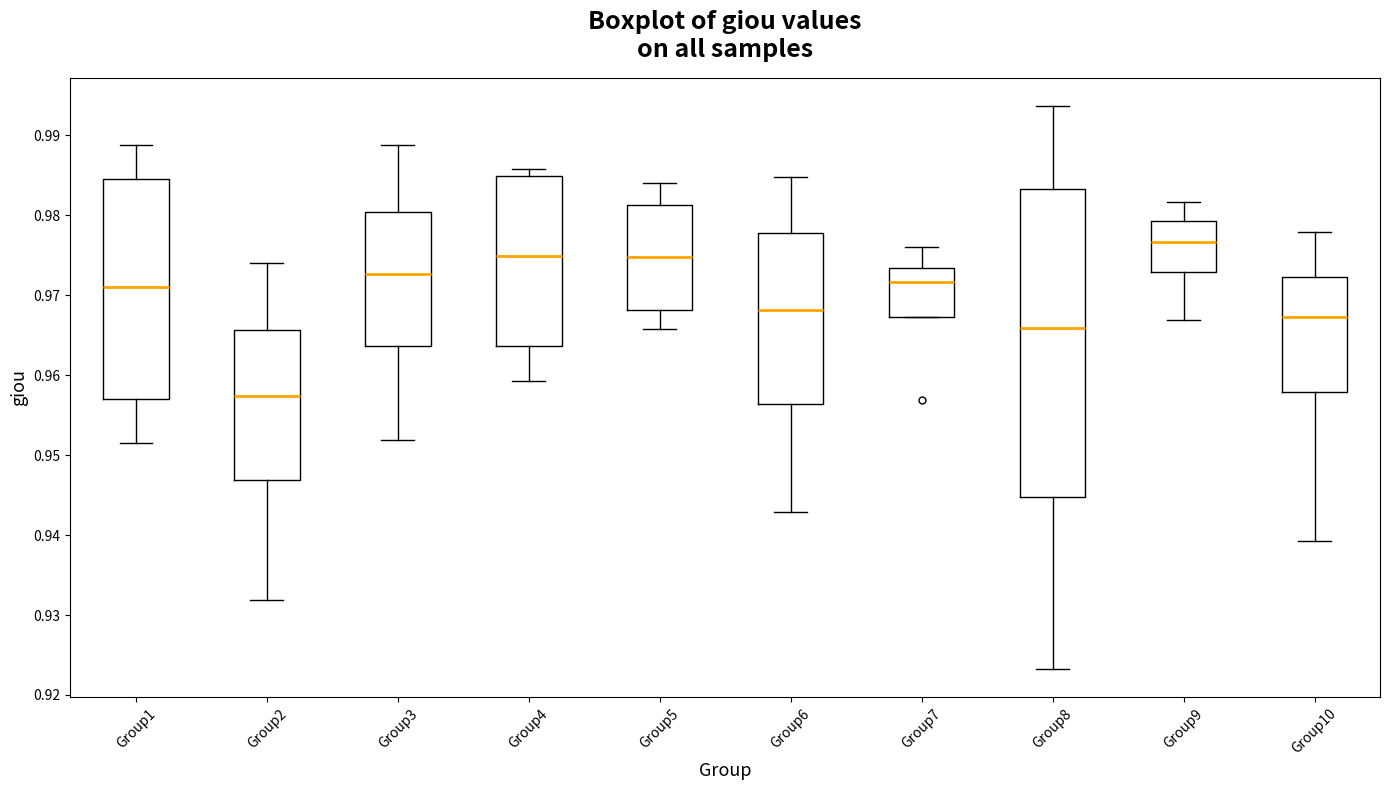

Reading left to right, transcribe this box plot: for each box, give where its median line is, the range the box spans, and where its two whiskers end, as read against the y-axis. The values are not printed on the chart, so give them approximately, as read against the axis.

Group1: median 0.971, box 0.957 to 0.985, whiskers 0.951 to 0.989
Group2: median 0.957, box 0.947 to 0.966, whiskers 0.932 to 0.974
Group3: median 0.973, box 0.964 to 0.980, whiskers 0.952 to 0.989
Group4: median 0.975, box 0.964 to 0.985, whiskers 0.959 to 0.986
Group5: median 0.975, box 0.968 to 0.981, whiskers 0.966 to 0.984
Group6: median 0.968, box 0.956 to 0.978, whiskers 0.943 to 0.985
Group7: median 0.972, box 0.967 to 0.973, whiskers 0.967 to 0.976
Group8: median 0.966, box 0.945 to 0.983, whiskers 0.923 to 0.994
Group9: median 0.977, box 0.973 to 0.979, whiskers 0.967 to 0.982
Group10: median 0.967, box 0.958 to 0.972, whiskers 0.939 to 0.978